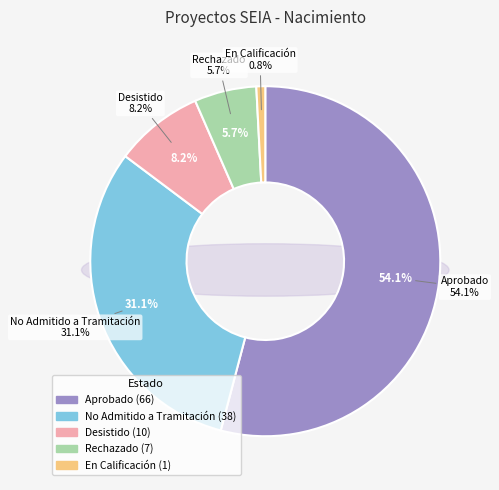

Count the number of slices in the pie.

5